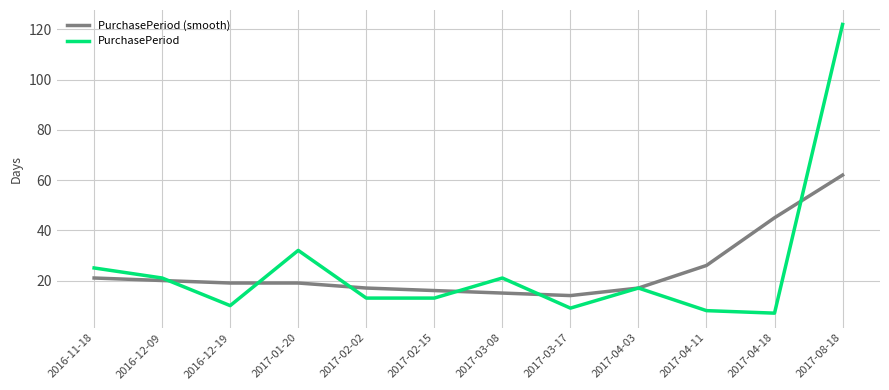

What is the greatest value displayed?

122